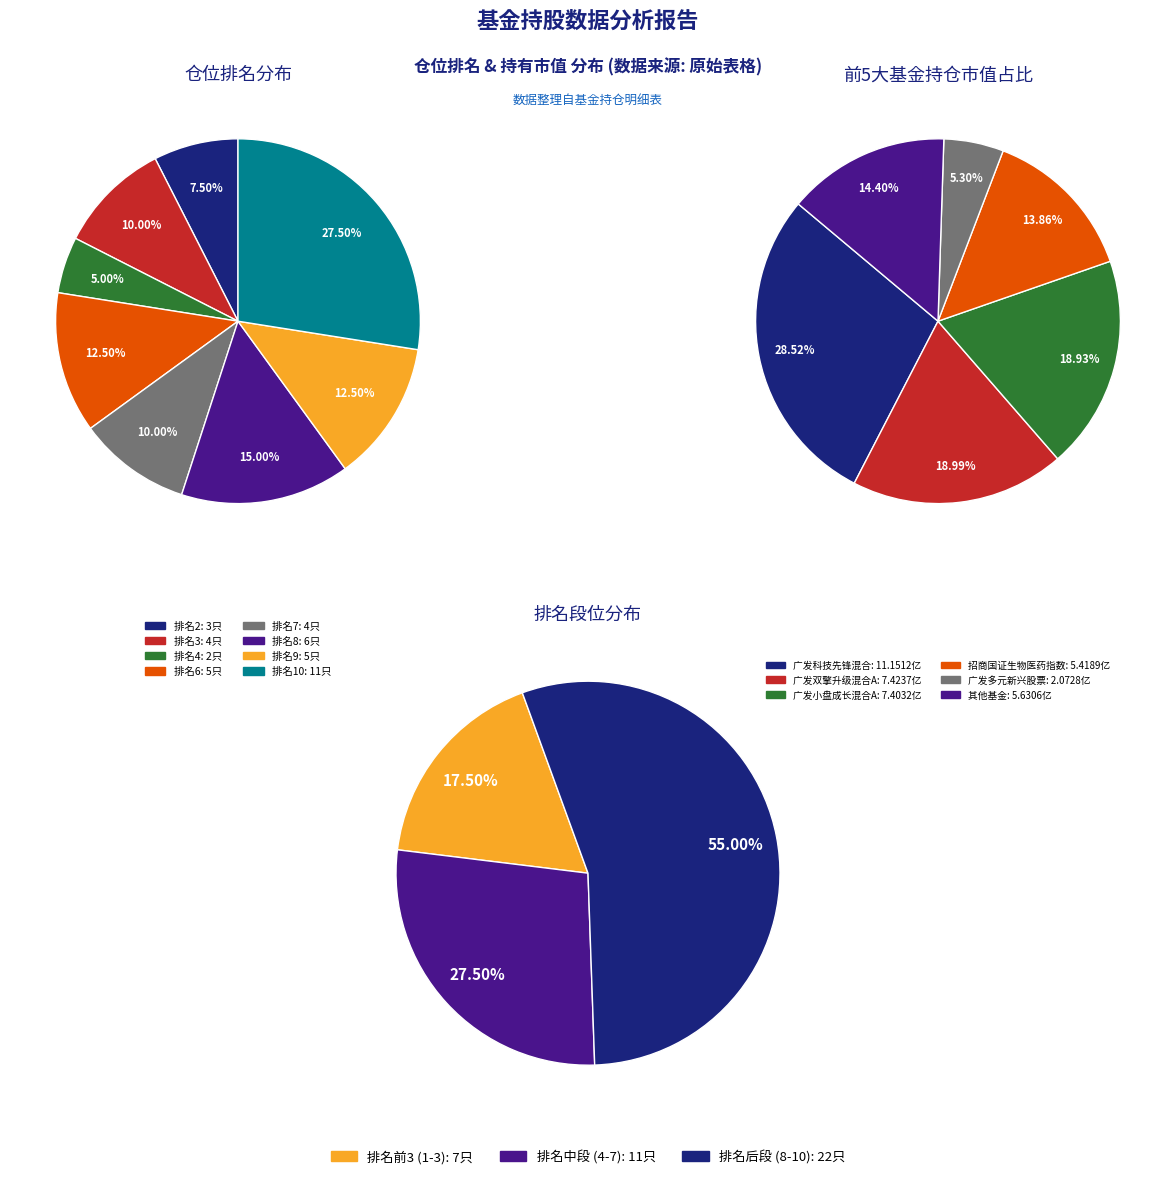

Which category has the biggest portion of the pie?

10